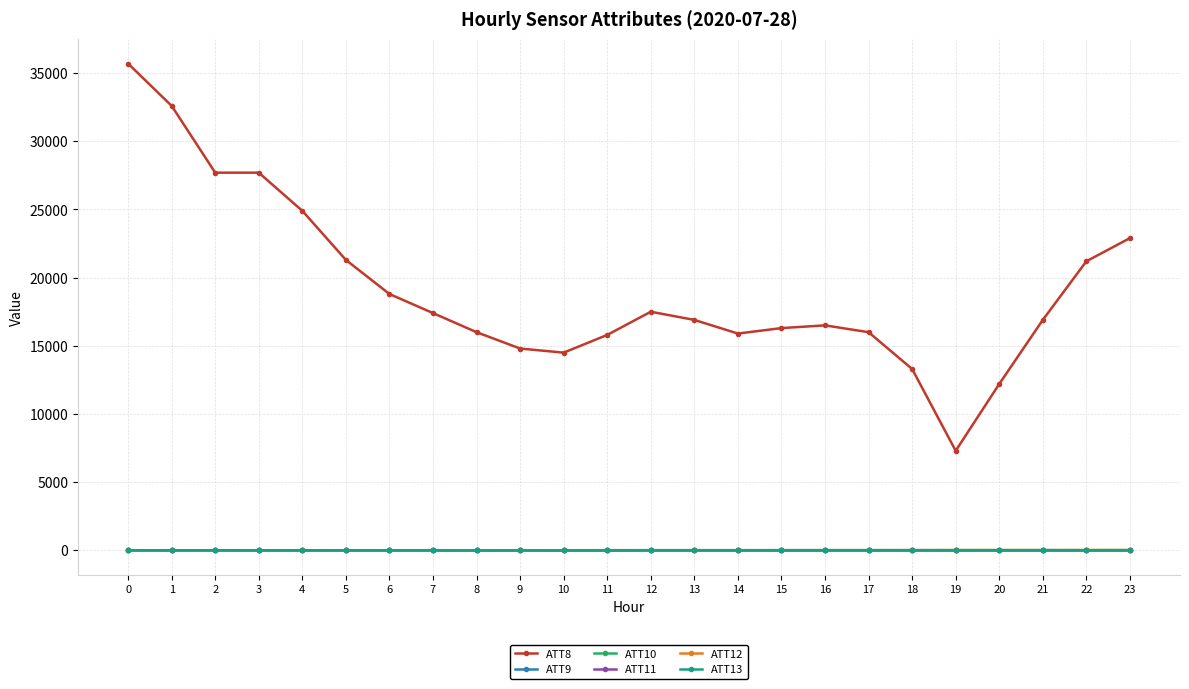

What is the sum of the ATT8 values at 11 and 16?

32300.0